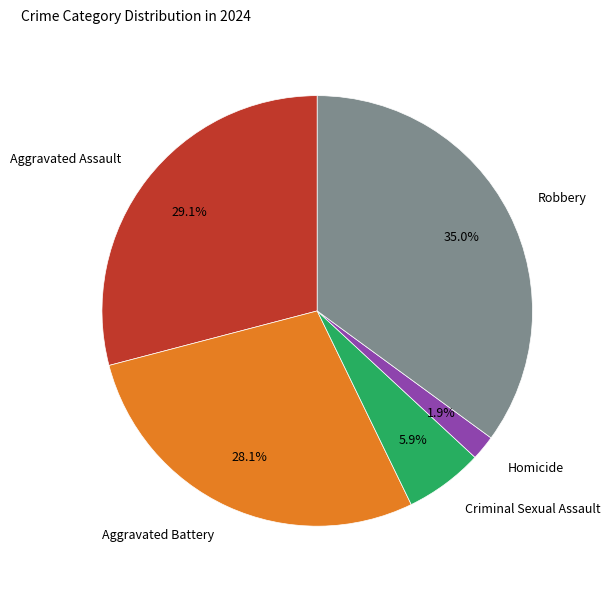

Which category has the biggest portion of the pie?

Robbery